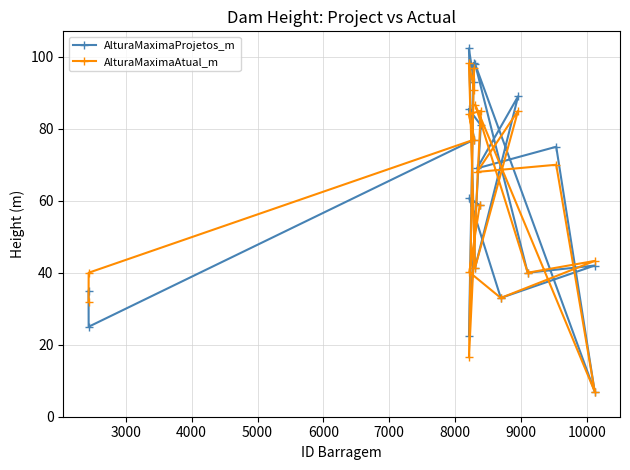

Rank the series by their maximum value, from lowest to highest.

AlturaMaximaAtual_m, AlturaMaximaProjetos_m